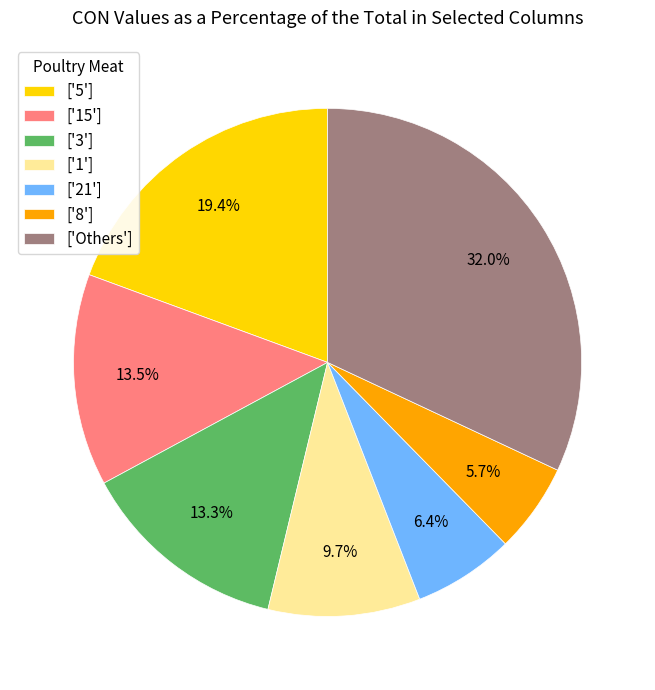

How much of the chart is everything except ['1']?

90.3%